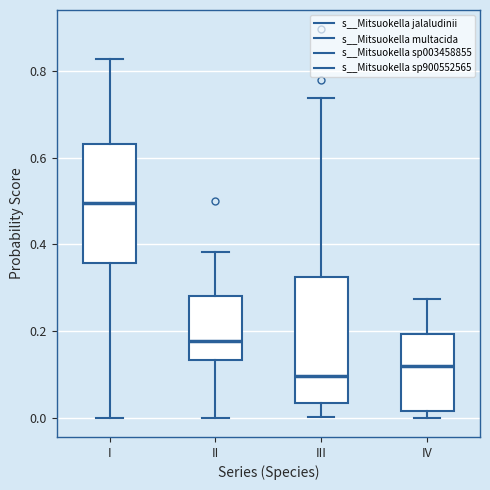

Which box has the lowest median line?

III